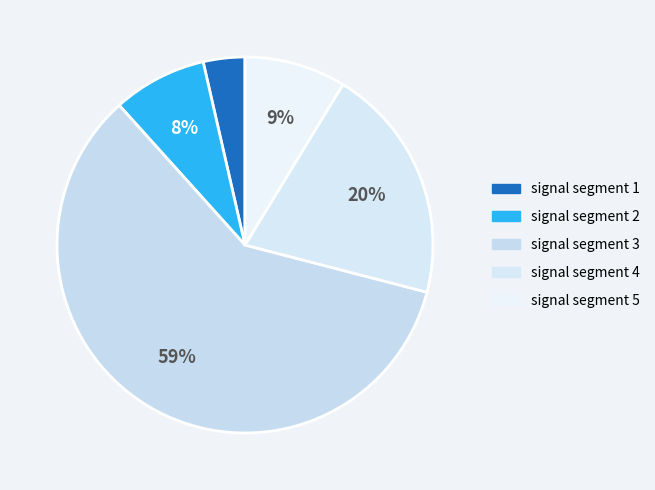

What percentage is the signal segment 2 slice, to the nearest percent?

8%